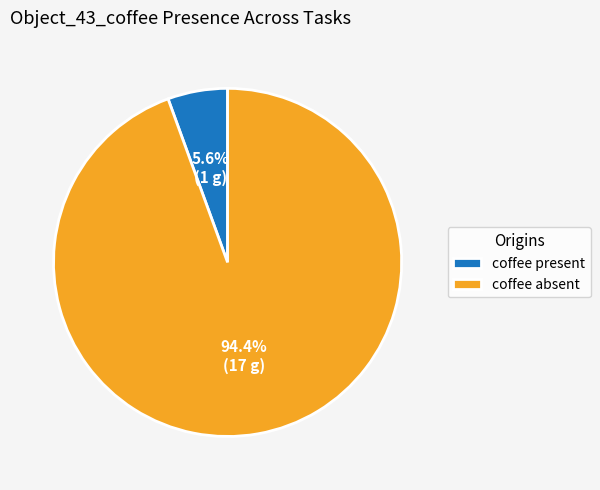

Rank the categories by value from highest to lowest.

coffee absent, coffee present